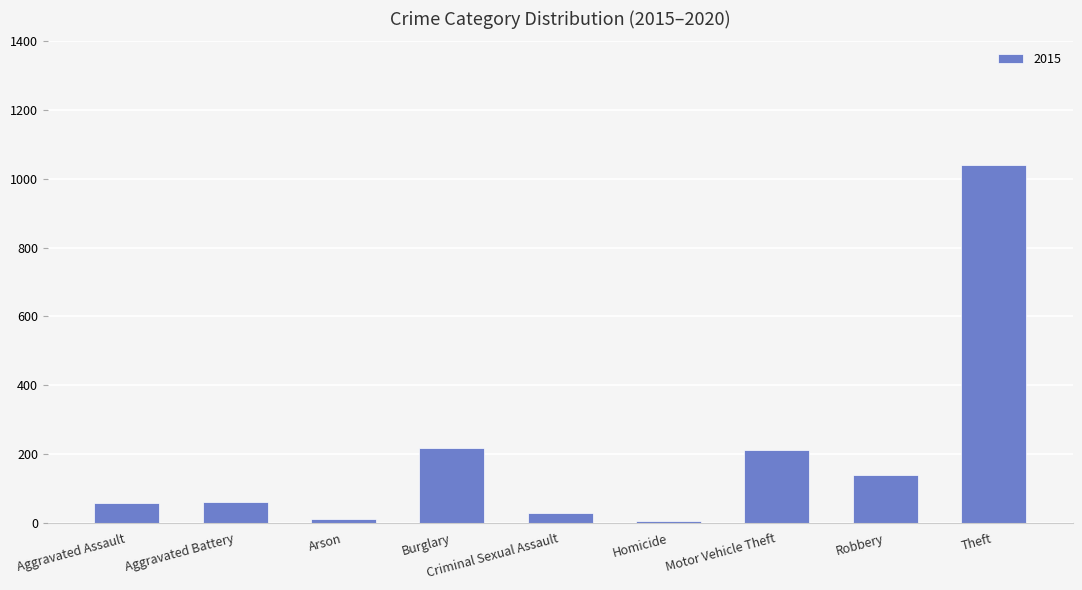

What is the maximum value shown in the chart?

1041